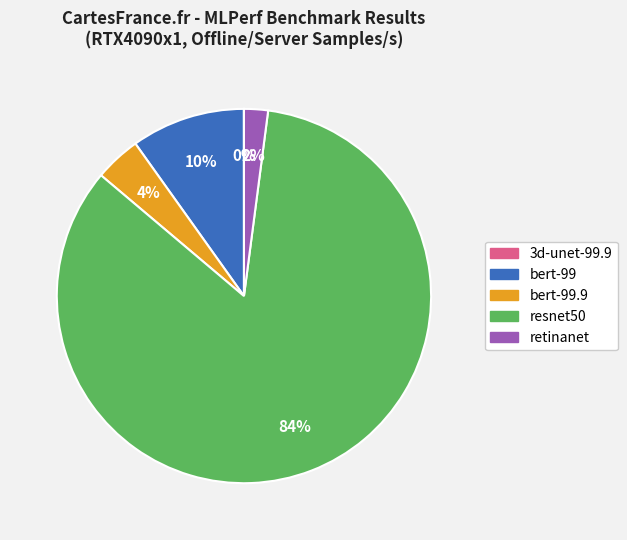

Is there any slice that represents more than half of the pie?

Yes